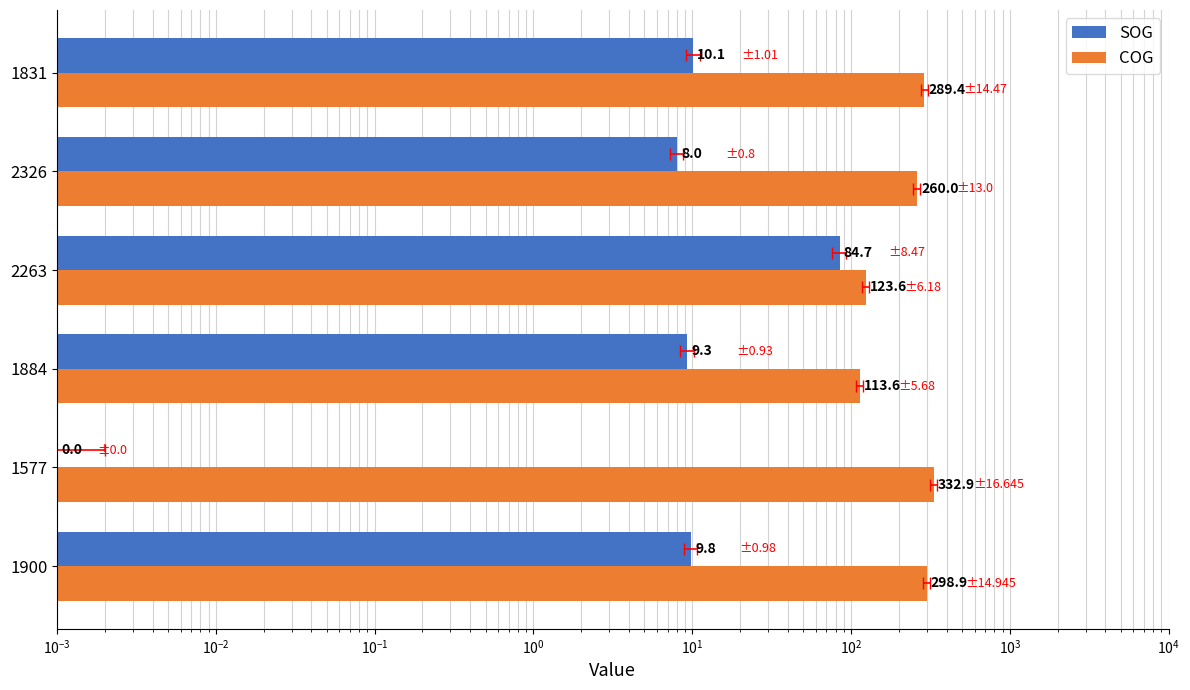

What is the difference between the highest and lowest values at 1577?

332.9